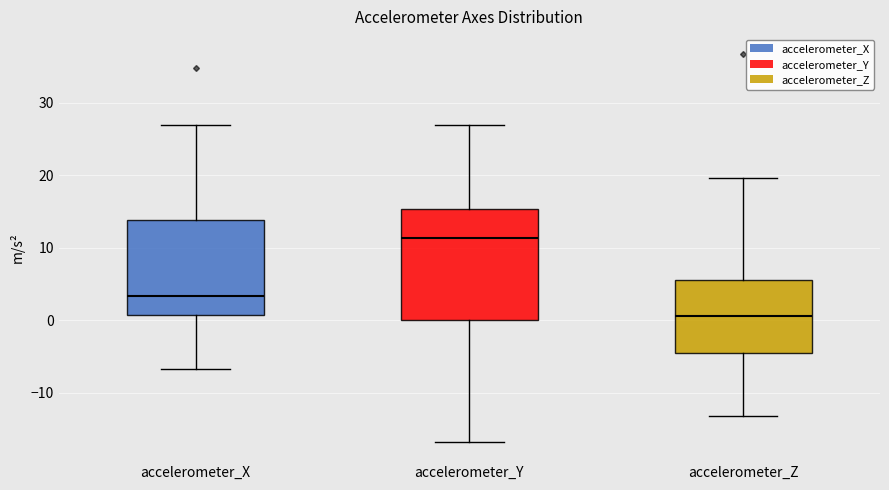

Which box's median line is the highest?

accelerometer_Y